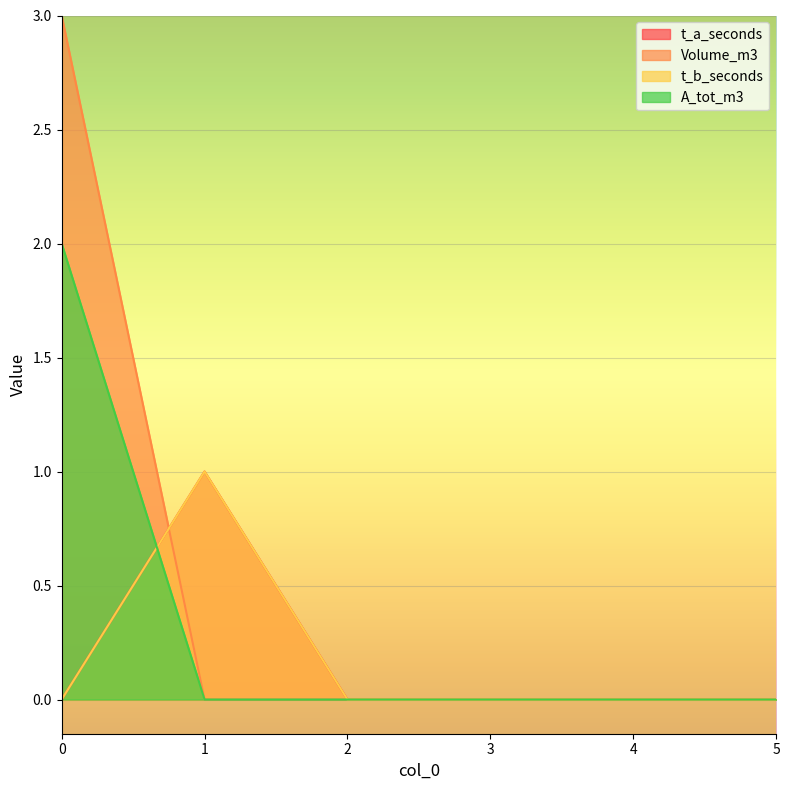

List the series in order of their peak value, highest first.

Volume_m3, A_tot_m3, t_a_seconds, t_b_seconds